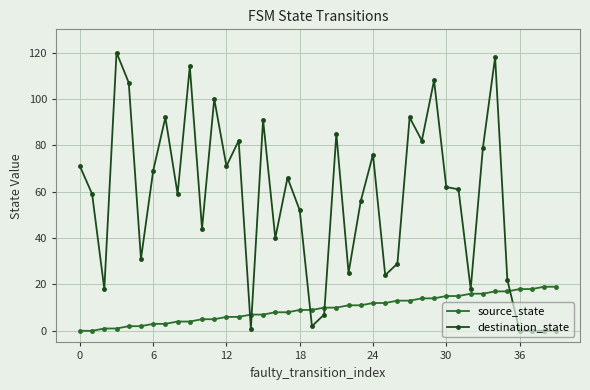

How many series are shown in this chart?

2